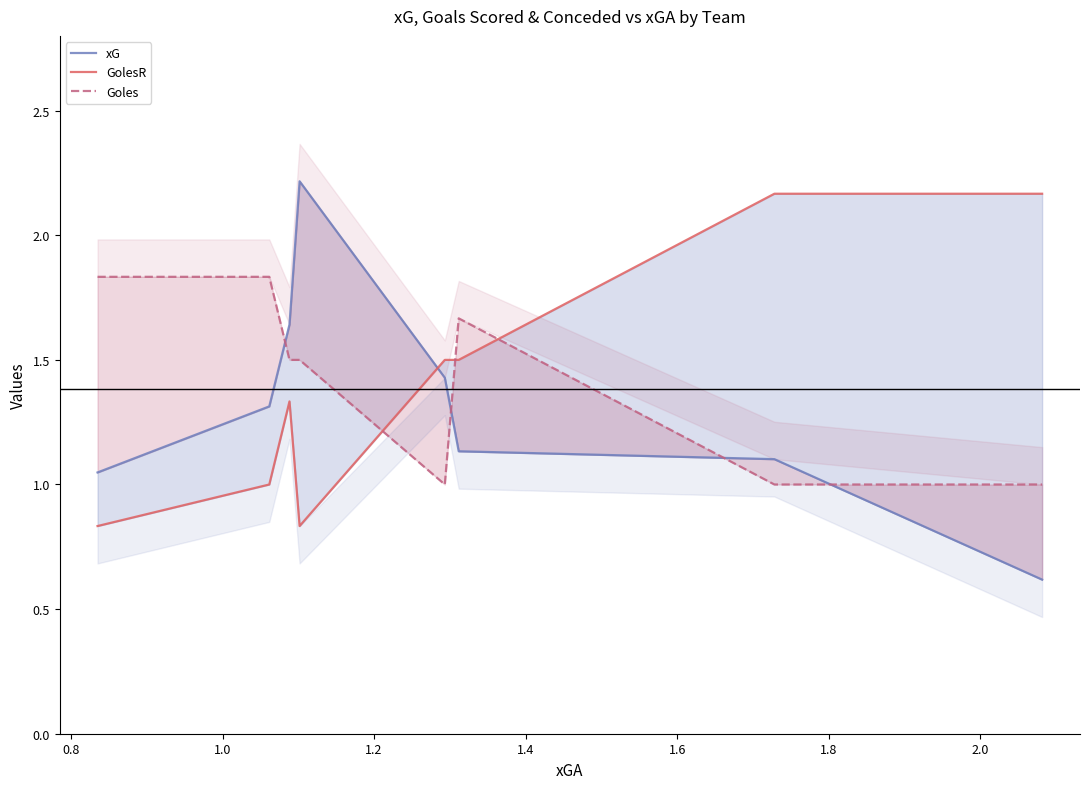

Between 1.8 and 2.0, which series saw the biggest shift?

xG